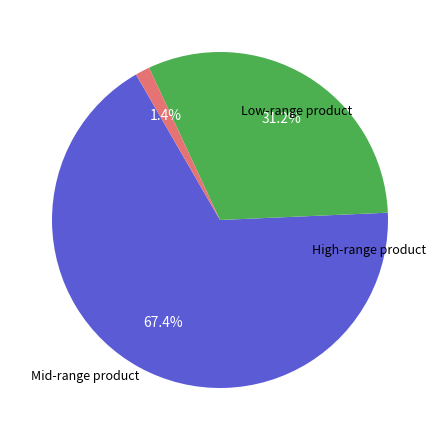

Is there any slice that represents more than half of the pie?

Yes